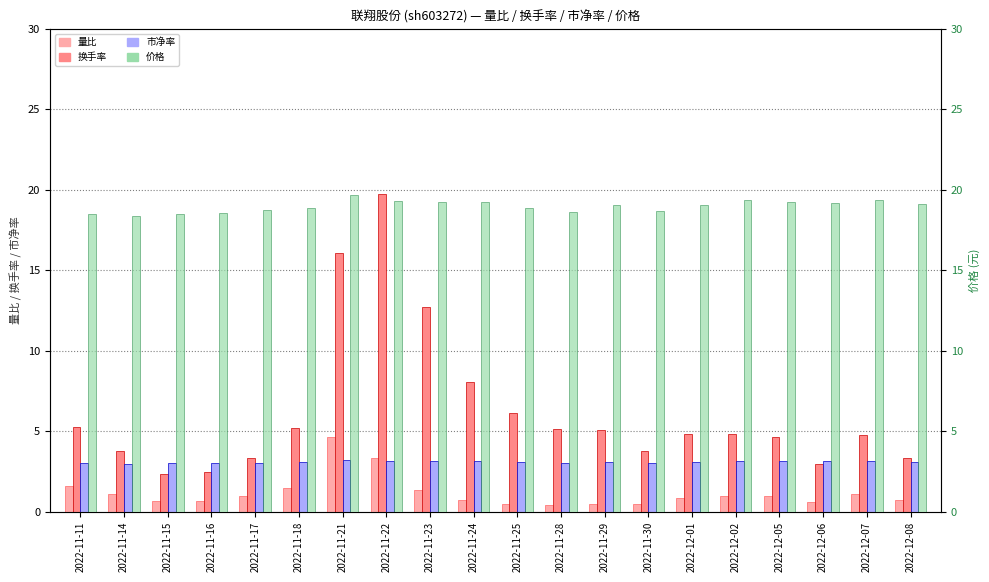

What position from the right is 2022-11-17?

16